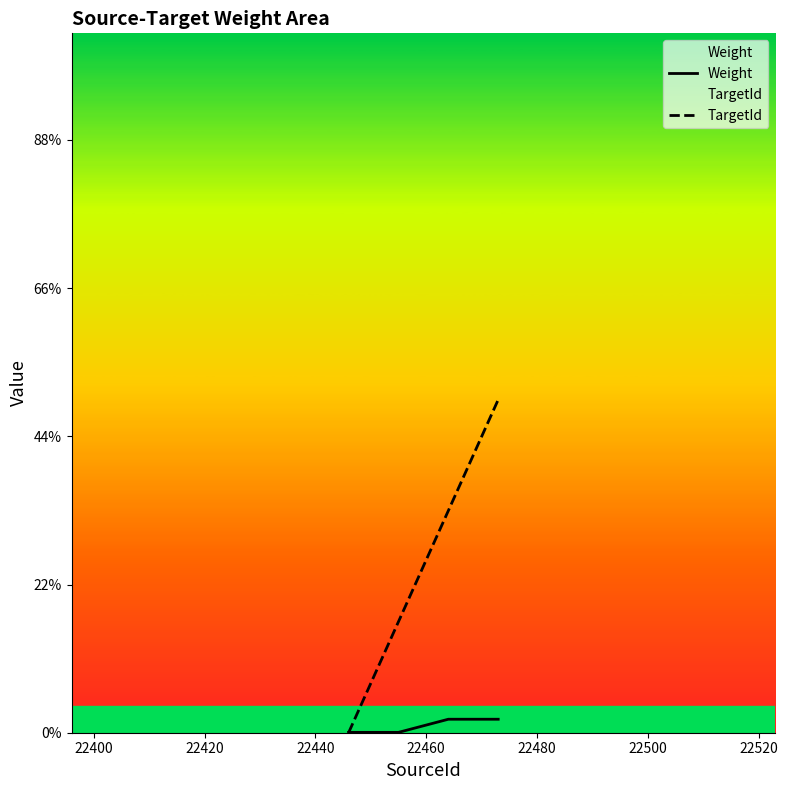

Does the chart display data point markers on the line(s)?

No